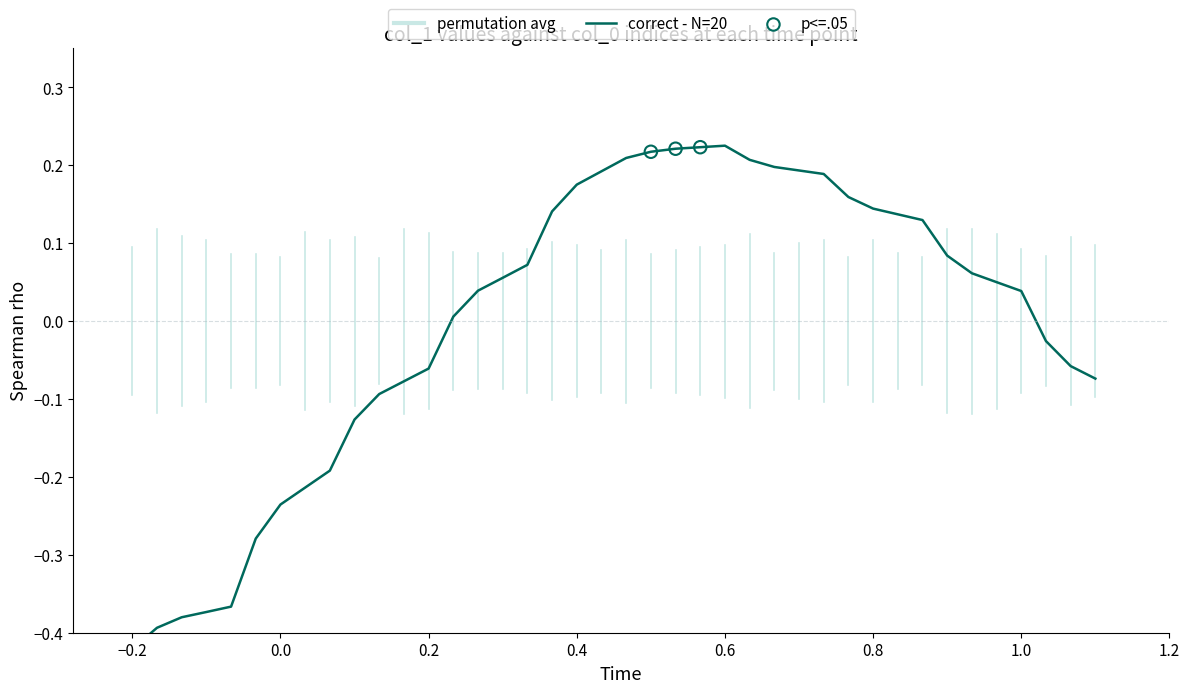

Between 904 and 866, which is larger?

904